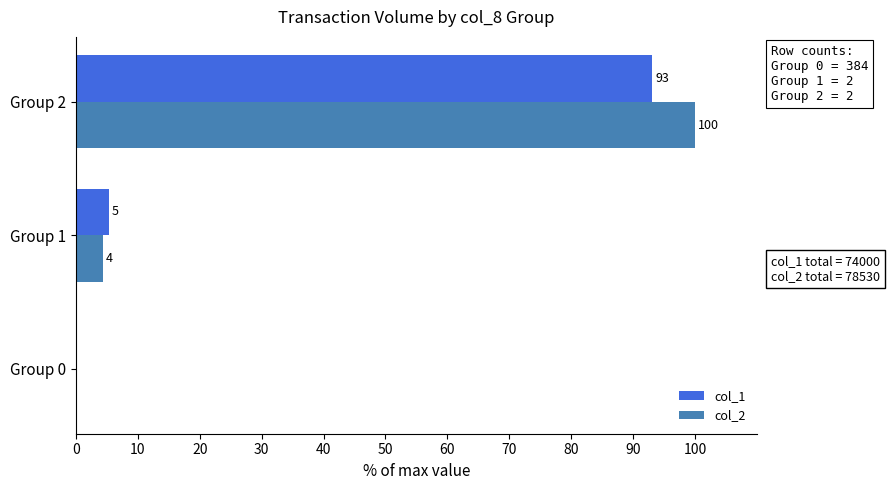

Which series changed the most between Group 1 and Group 2?

col_2